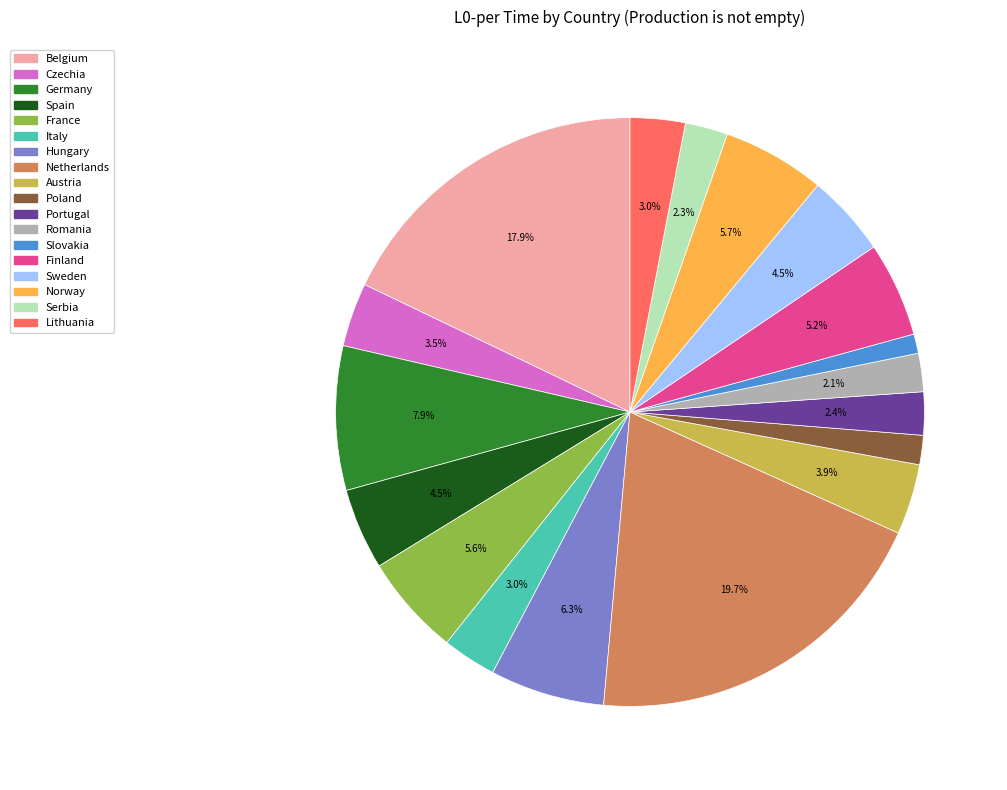

Count the number of slices in the pie.

18